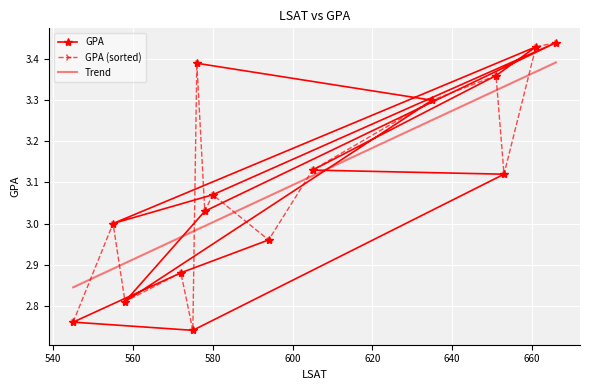

What is the change in value from 651 to 653?

-0.2